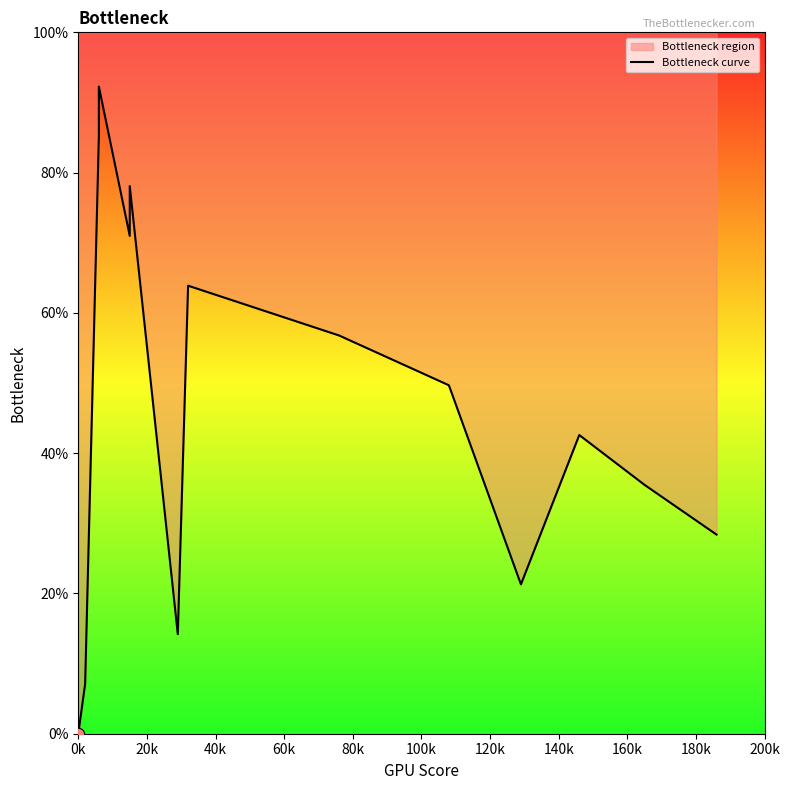

What is the ratio of the value at 100k to the value at 200k?

3.7